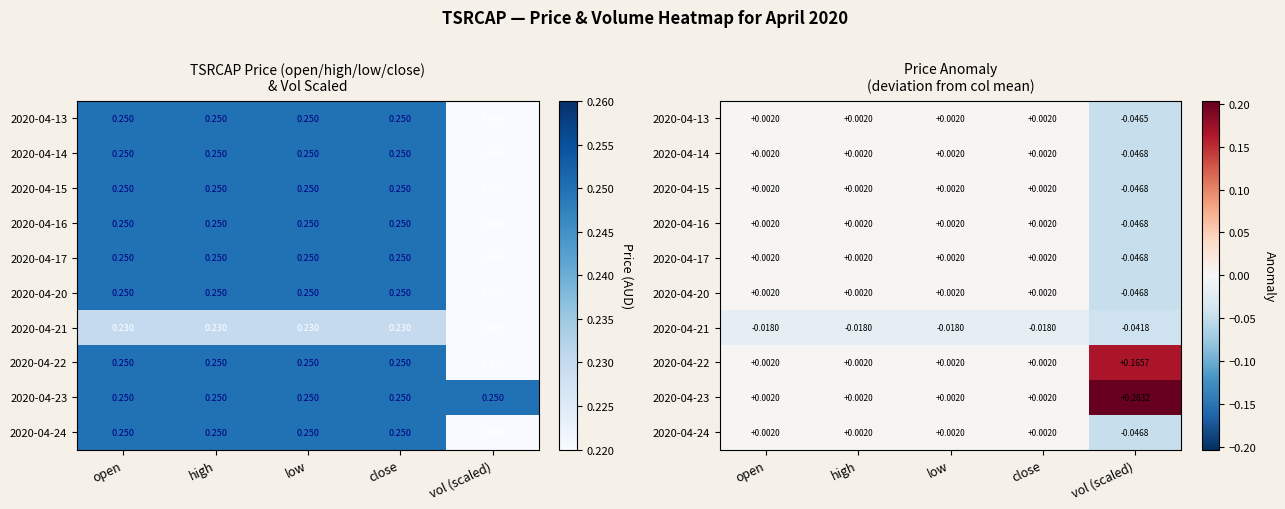

How many positive values does the 2020-04-13 series have?

4